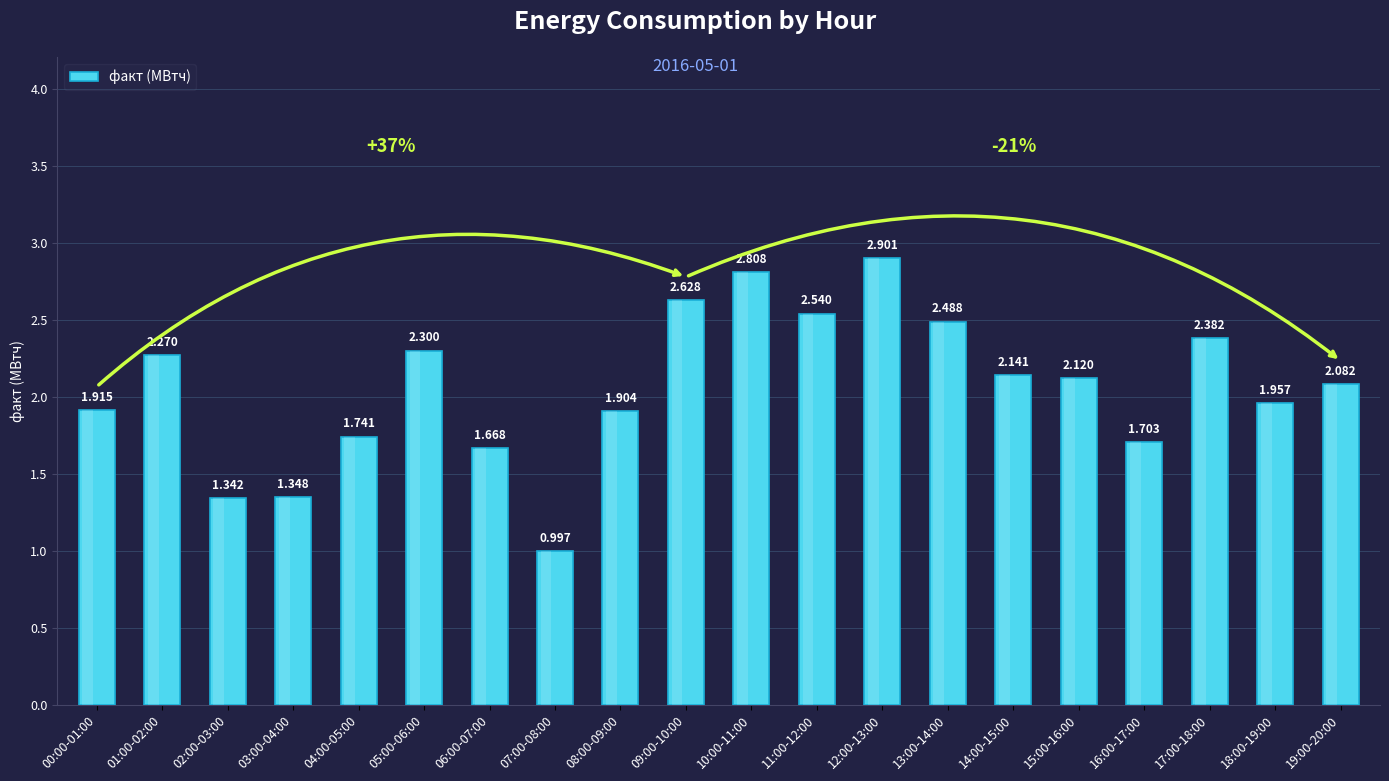

Is it true that the value at 19:00-20:00 is 1.4?

False